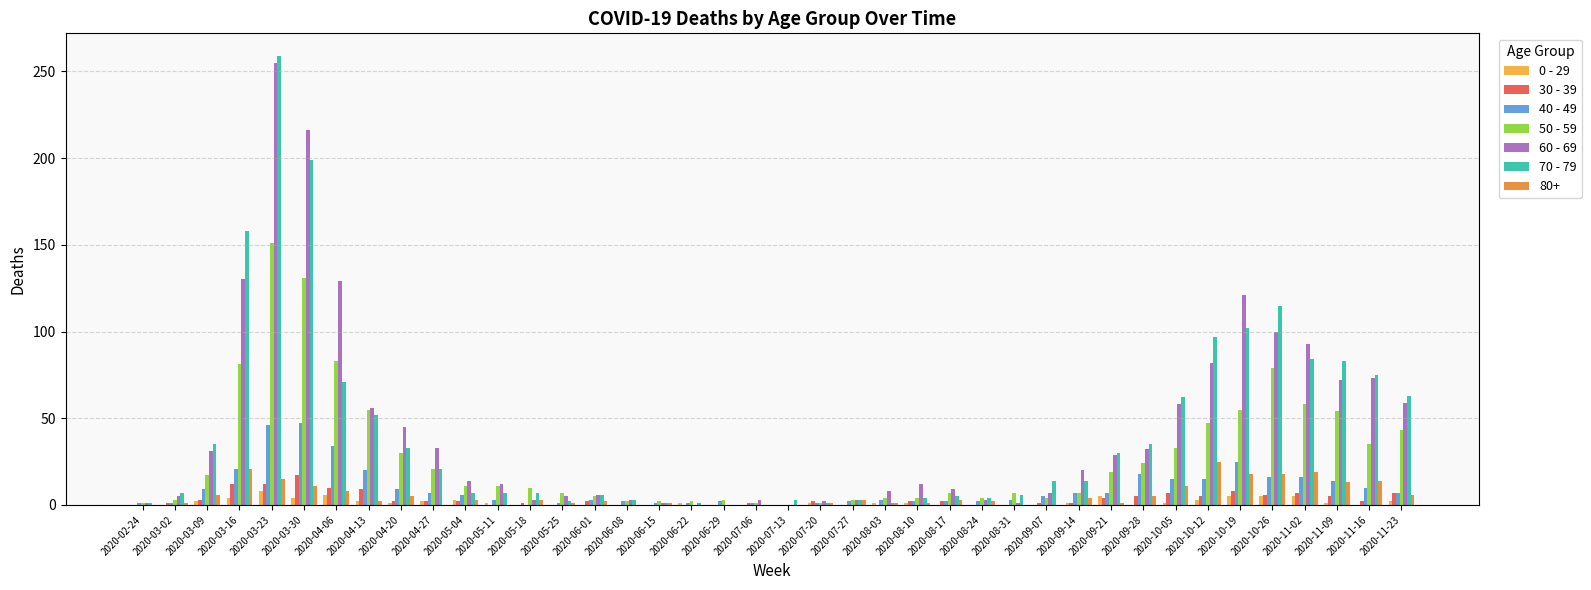

At which category does the chart reach its peak across all series?

2020-03-23